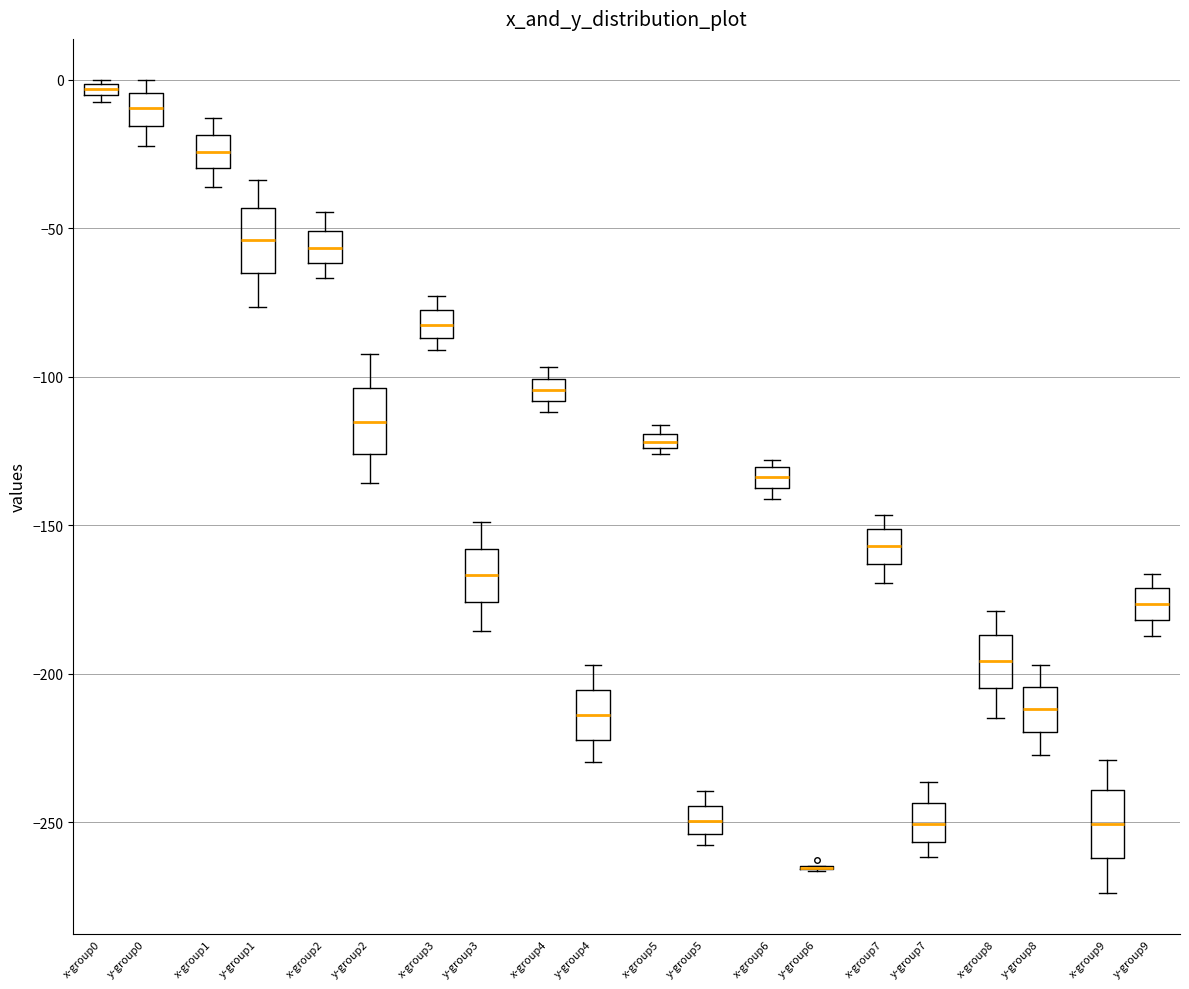

Where does the lower whisker of the box for x-group9 end on the y-axis? The values are not printed on the chart, so give them approximately, as read against the axis.

-275